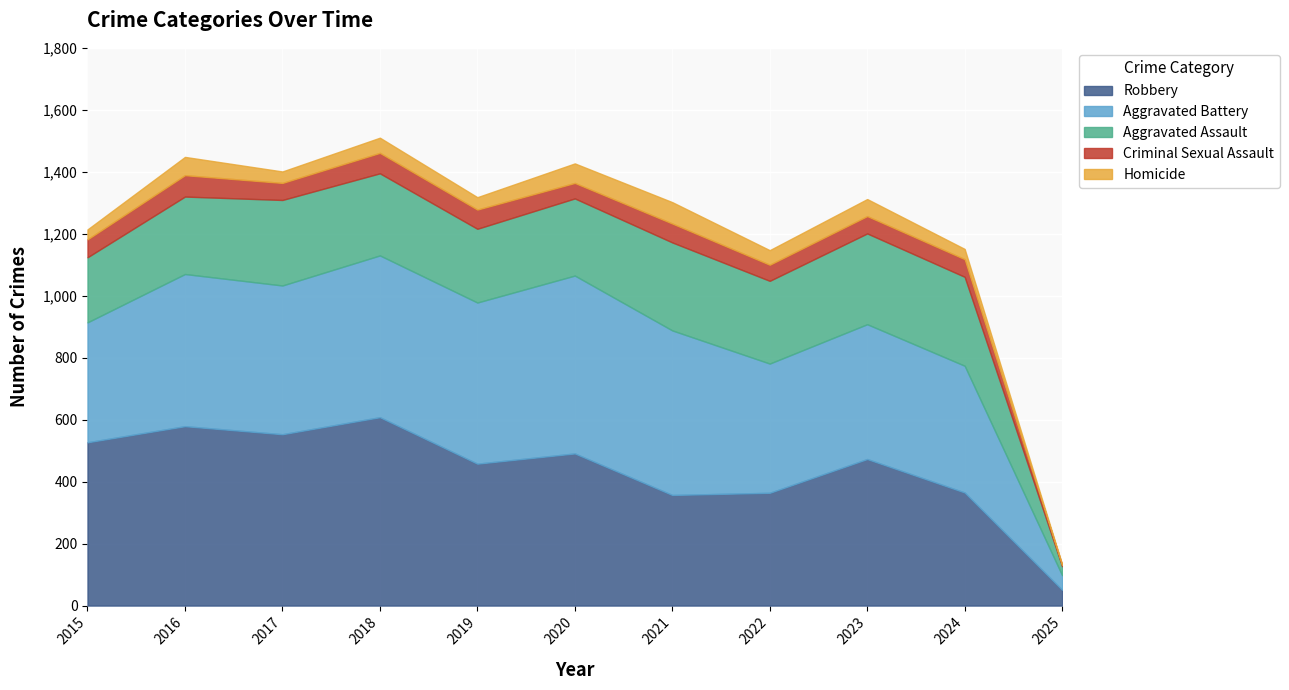

What is the total value across all series at 2023?

1312